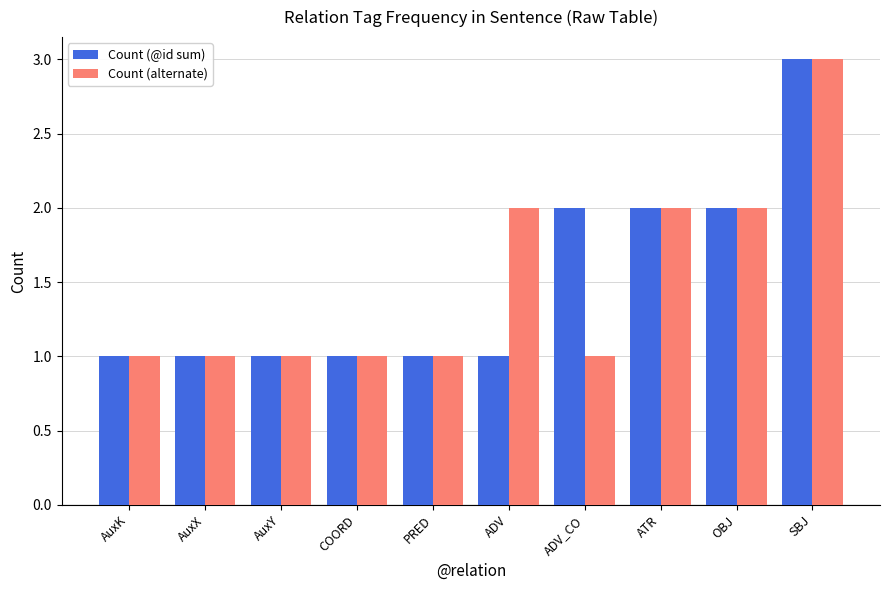

Which series has the largest total across all categories?

Count (@id sum)